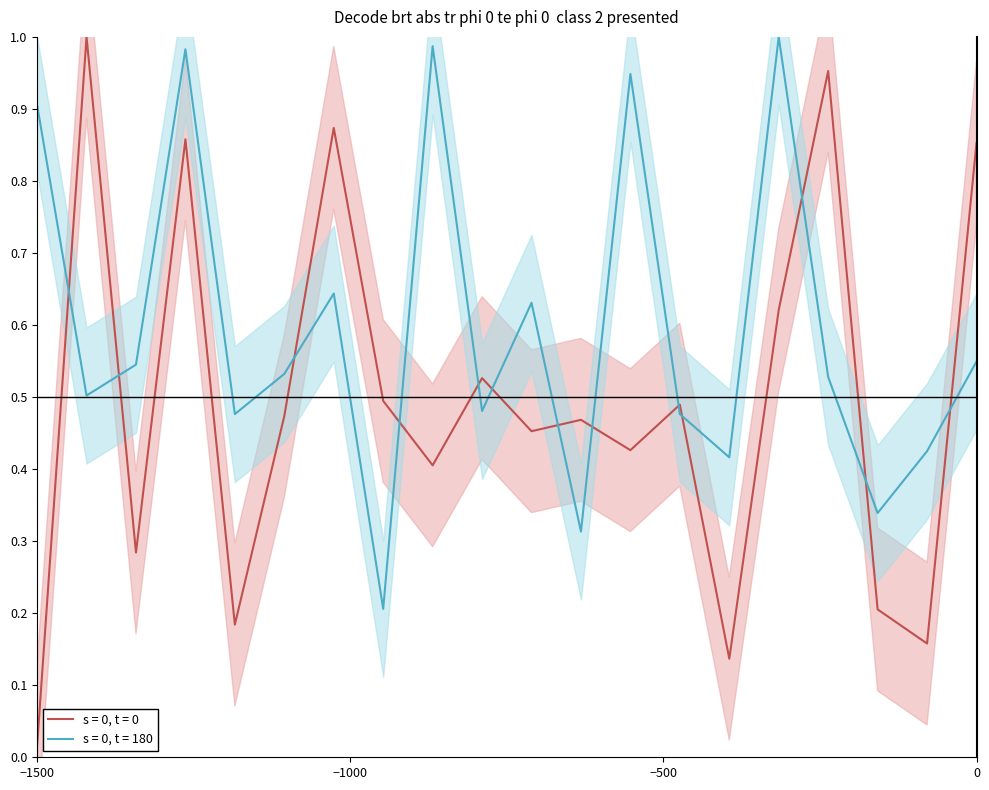

How many distinct data groups are displayed?

2